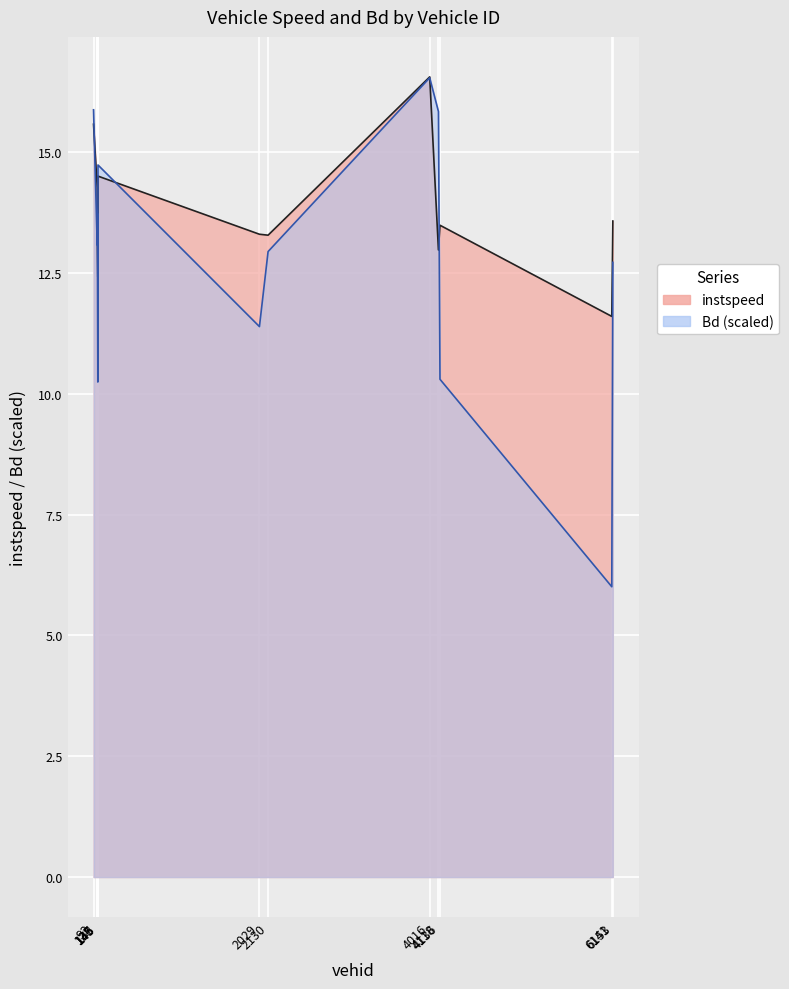

Does the chart display data point markers on the line(s)?

No